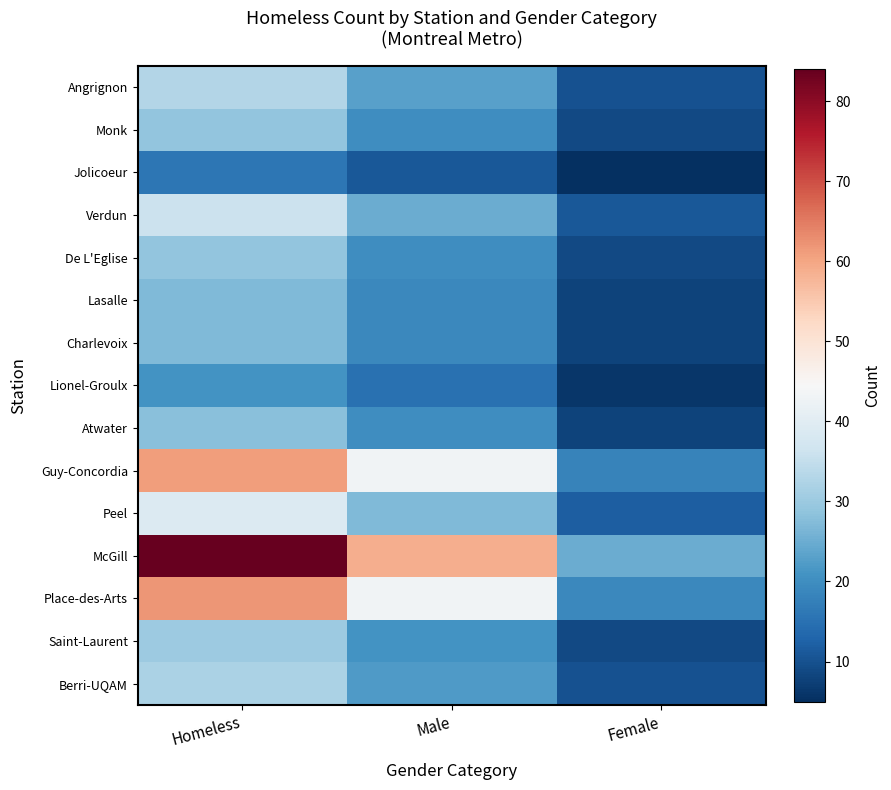

Rank the series by their maximum value, from lowest to highest.

Jolicoeur, Lionel-Groulx, Lasalle, Charlevoix, Atwater, Monk, De L'Eglise, Saint-Laurent, Berri-UQAM, Angrignon, Verdun, Peel, Guy-Concordia, Place-des-Arts, McGill